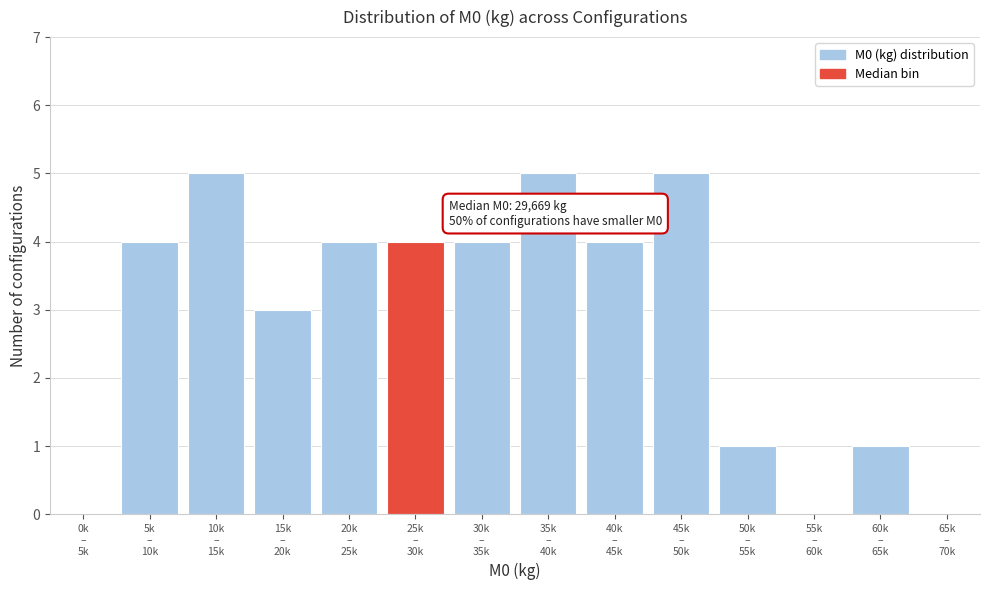

What is the sum of all values?

40